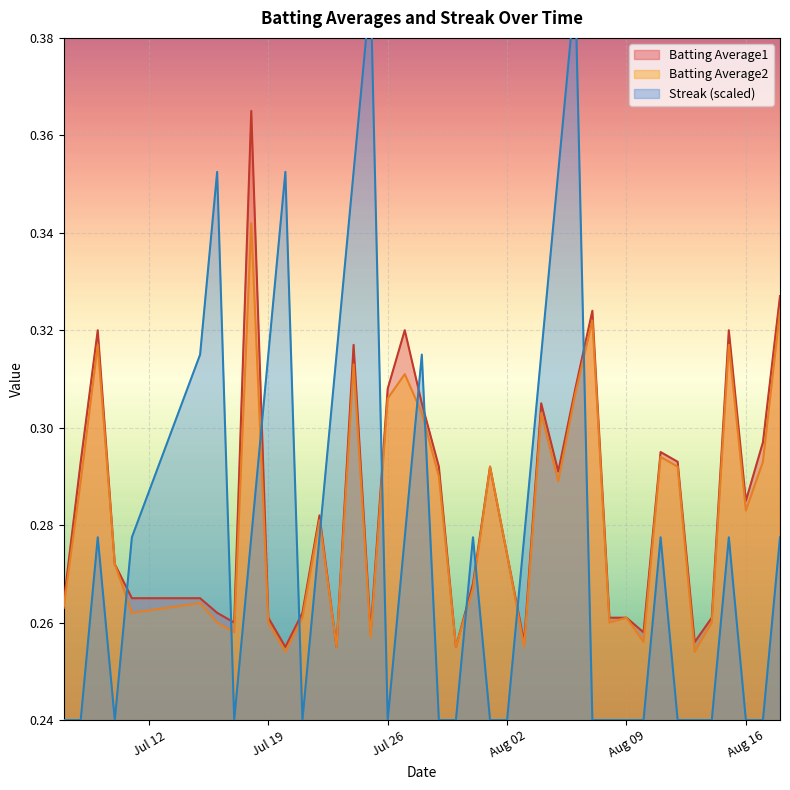

What is the difference between the maximum and minimum values in the Streak series?

0.2